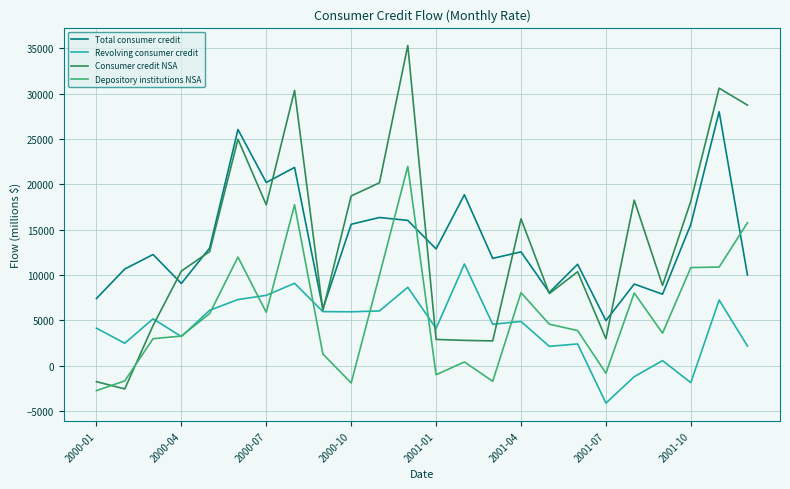

How many values in the Revolving consumer credit series exceed 4886?

12